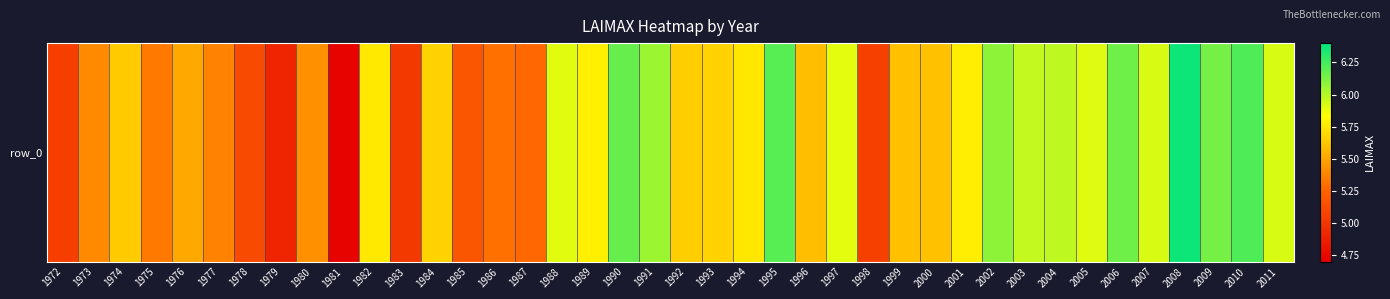

Reading left to right, list all the values displayed in this chart.

1972=5.0	1973=5.4	1974=5.6	1975=5.3	1976=5.5	1977=5.4	1978=5.1	1979=4.9	1980=5.4	1981=4.7	1982=5.8	1983=5.0	1984=5.7	1985=5.2	1986=5.3	1987=5.3	1988=5.9	1989=5.8	1990=6.2	1991=6.1	1992=5.6	1993=5.7	1994=5.7	1995=6.2	1996=5.6	1997=5.9	1998=5.1	1999=5.6	2000=5.6	2001=5.8	2002=6.1	2003=6.0	2004=6.0	2005=5.9	2006=6.2	2007=5.9	2008=6.4	2009=6.1	2010=6.2	2011=5.9